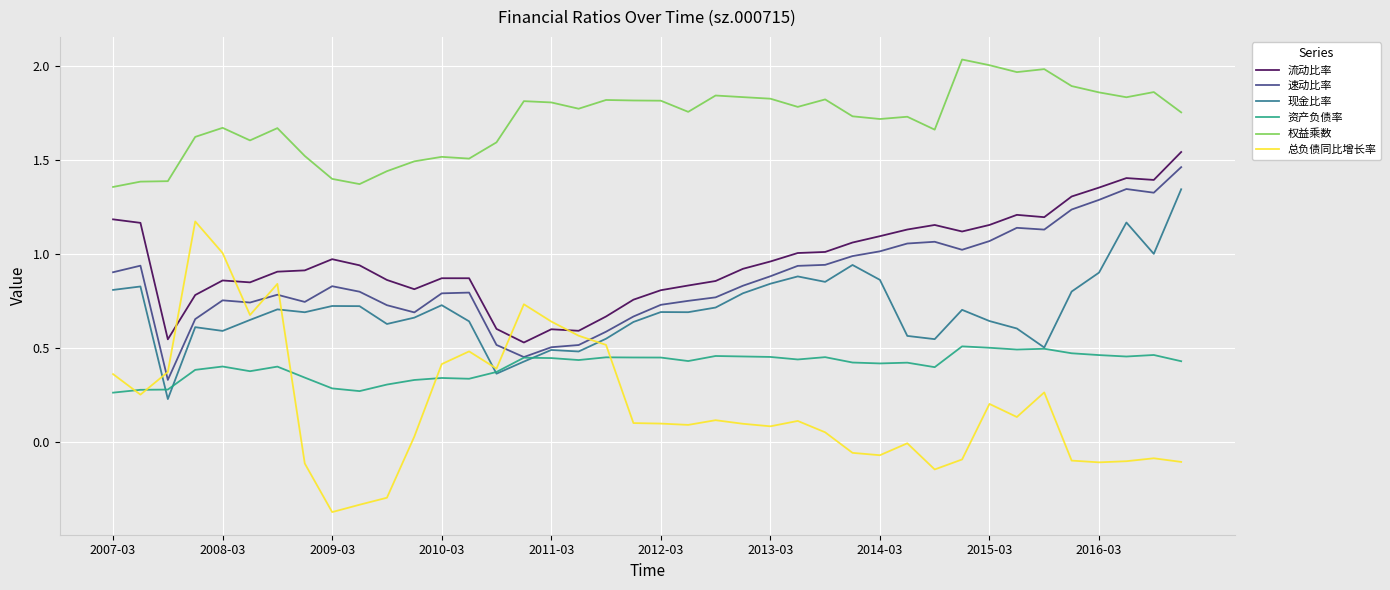

Which series has the largest total across all categories?

权益乘数